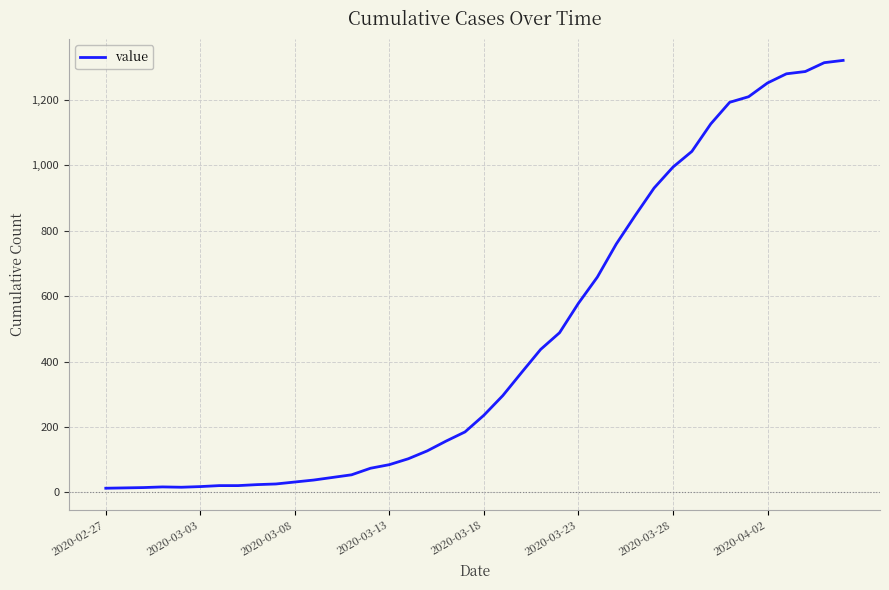

What is the difference between the maximum and minimum values?

1307